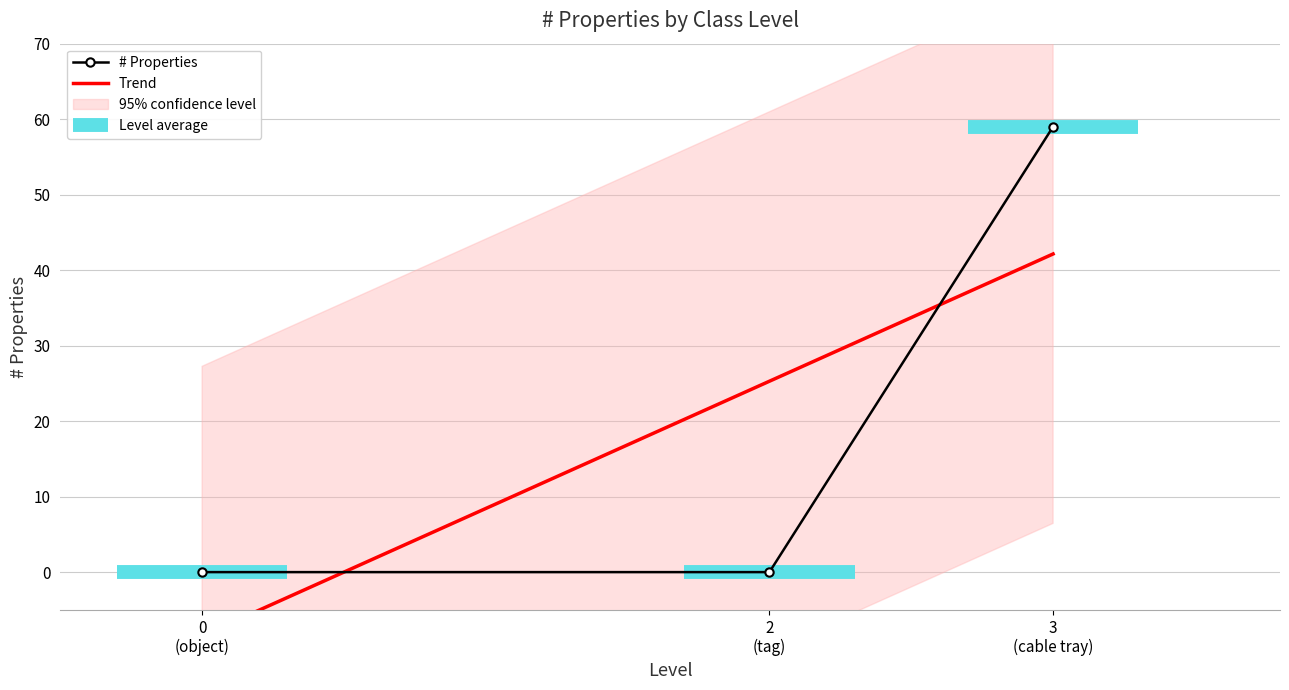

What is the value of the # Properties point at the 3rd from the left?

59